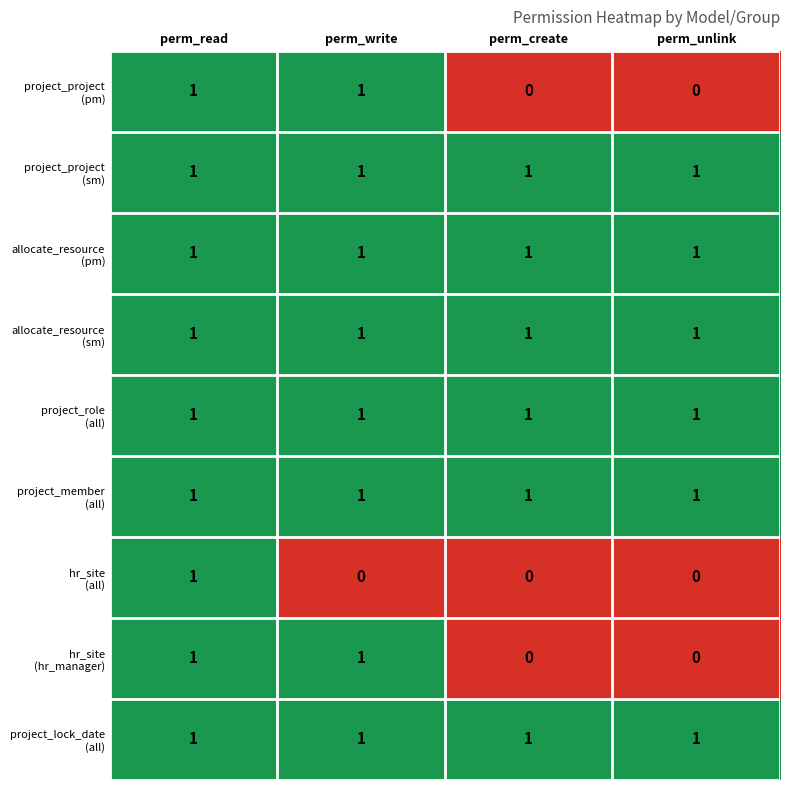

What is the total value across all series at perm_unlink?

6